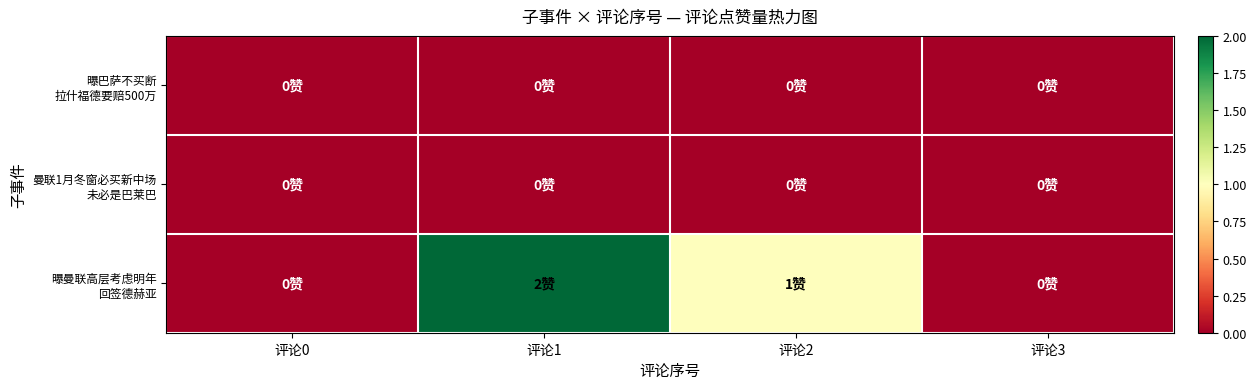

Count the number of categories in the chart.

4